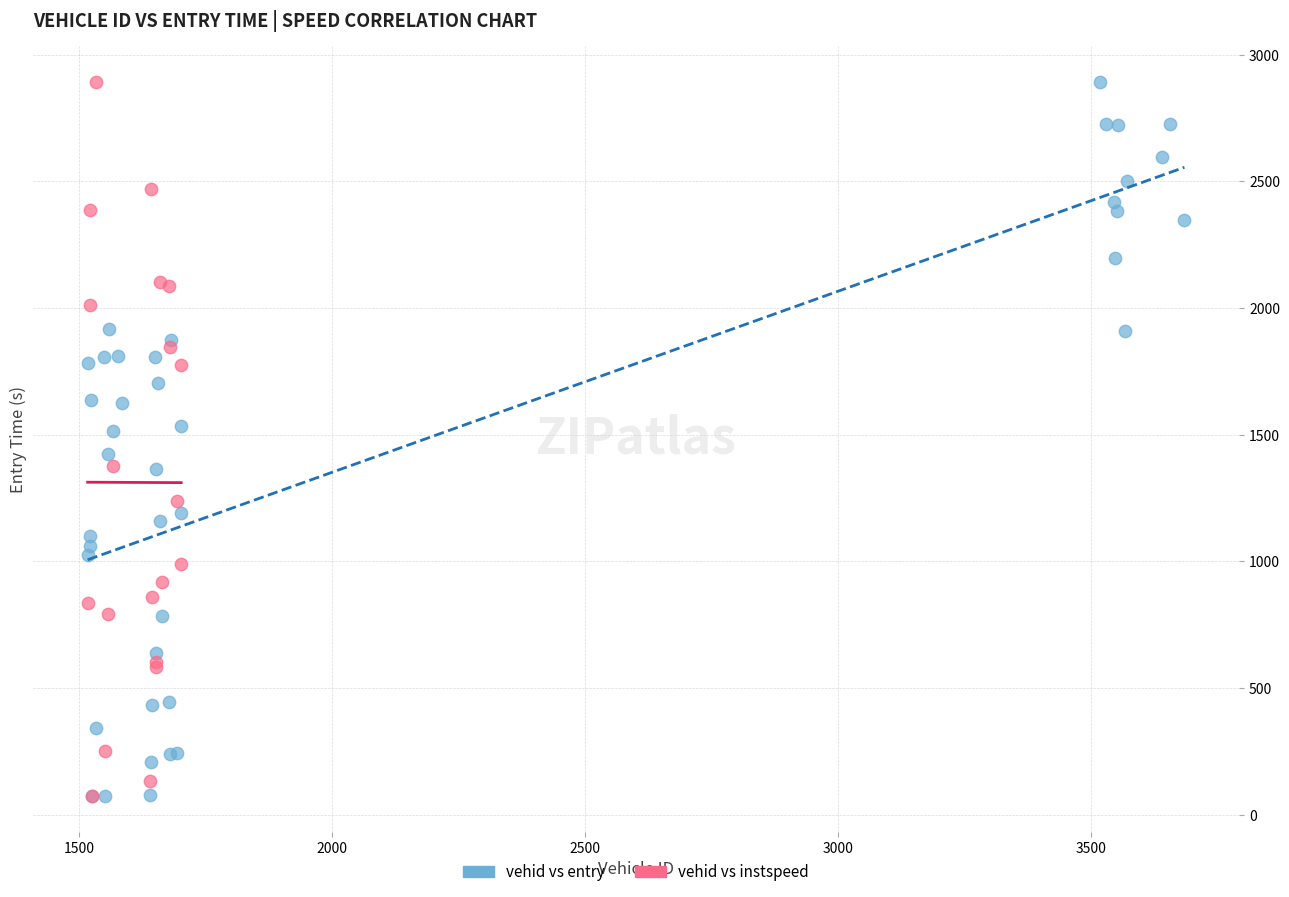

What are all the series names shown in the legend?

vehid vs entry, vehid vs instspeed